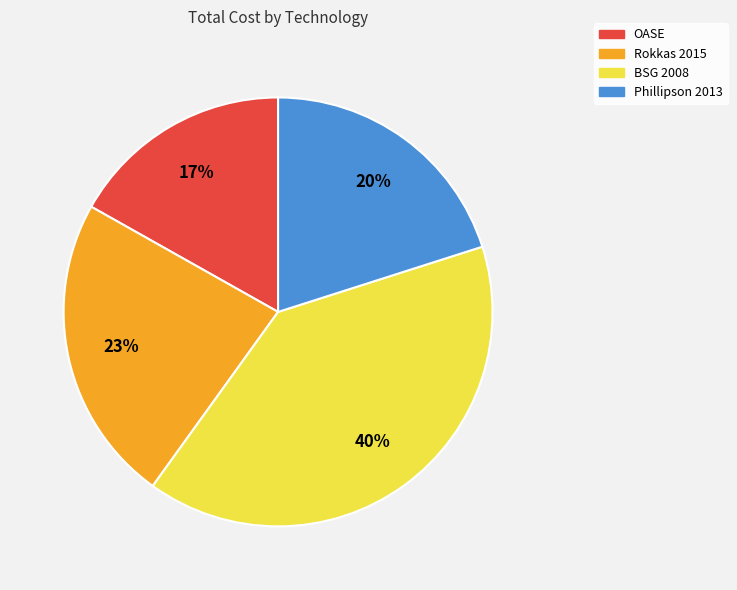

What is the largest slice in the pie chart?

BSG 2008